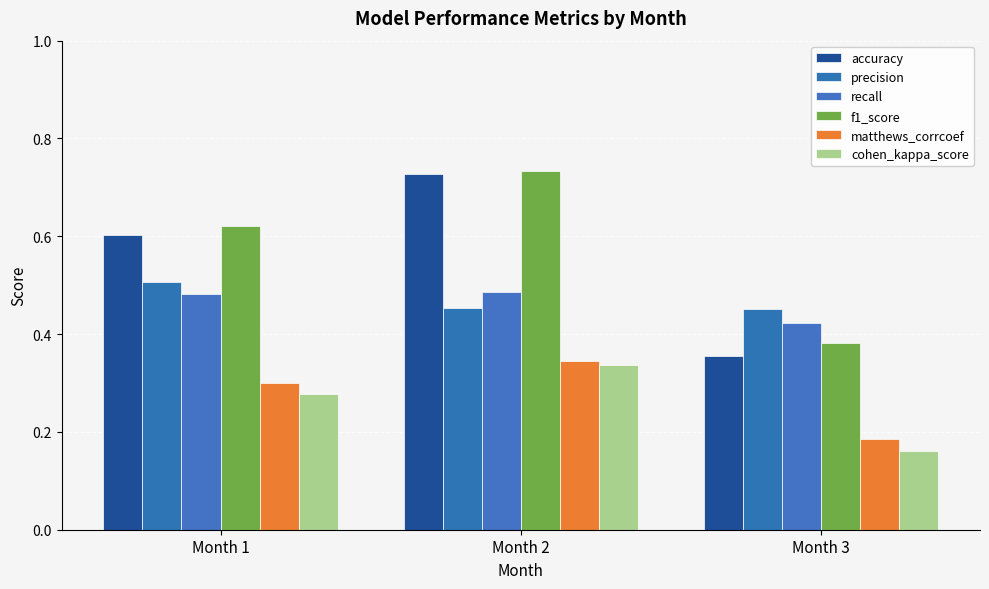

At which category does the chart reach its peak across all series?

Month 2